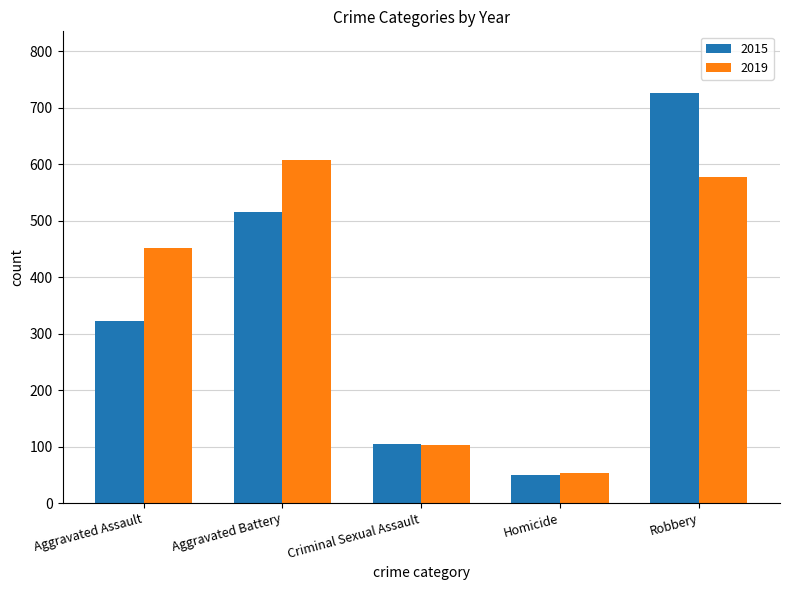

List the series in order of their overall mean, lowest first.

2015, 2019